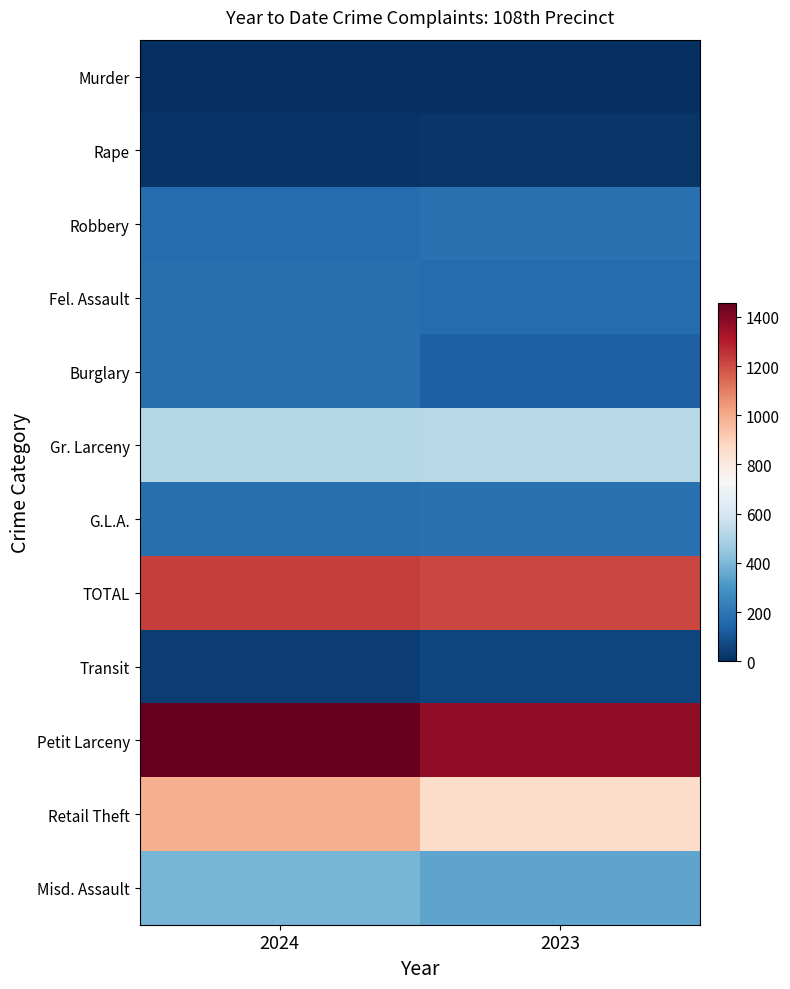

At which category is the sum across all series the highest?

2024